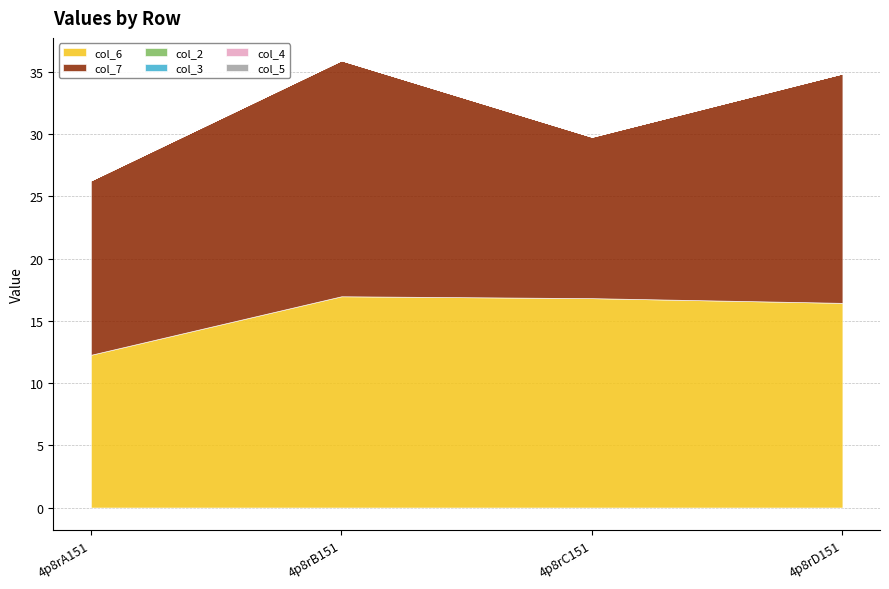

At 4p8rD151, list the series in order from smallest to largest.

col_2, col_3, col_4, col_5, col_6, col_7